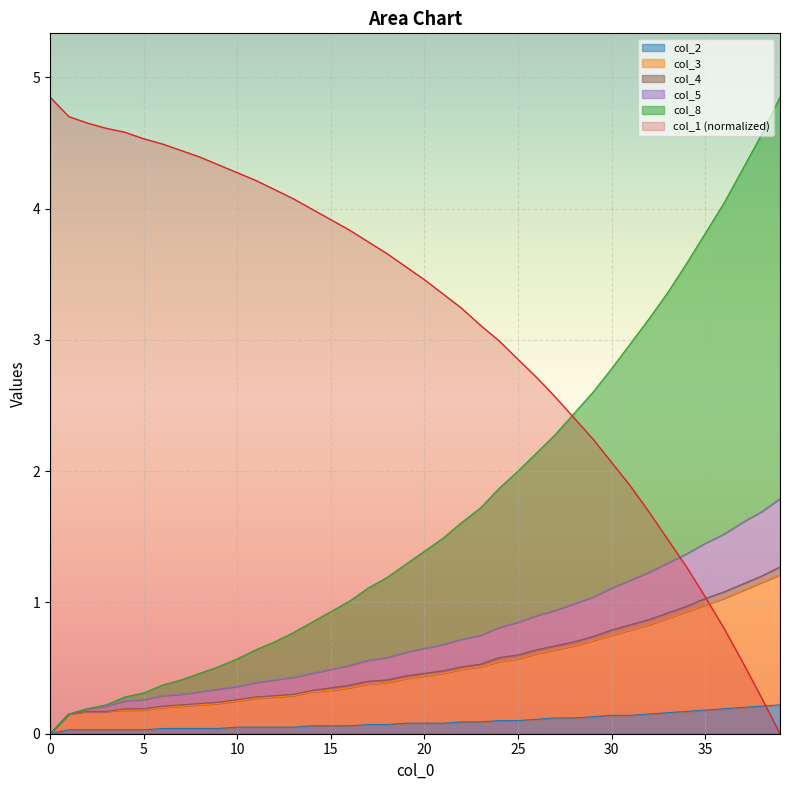

At 20, list the series in order from largest to smallest.

col_1, col_8, col_5, col_4, col_3, col_2